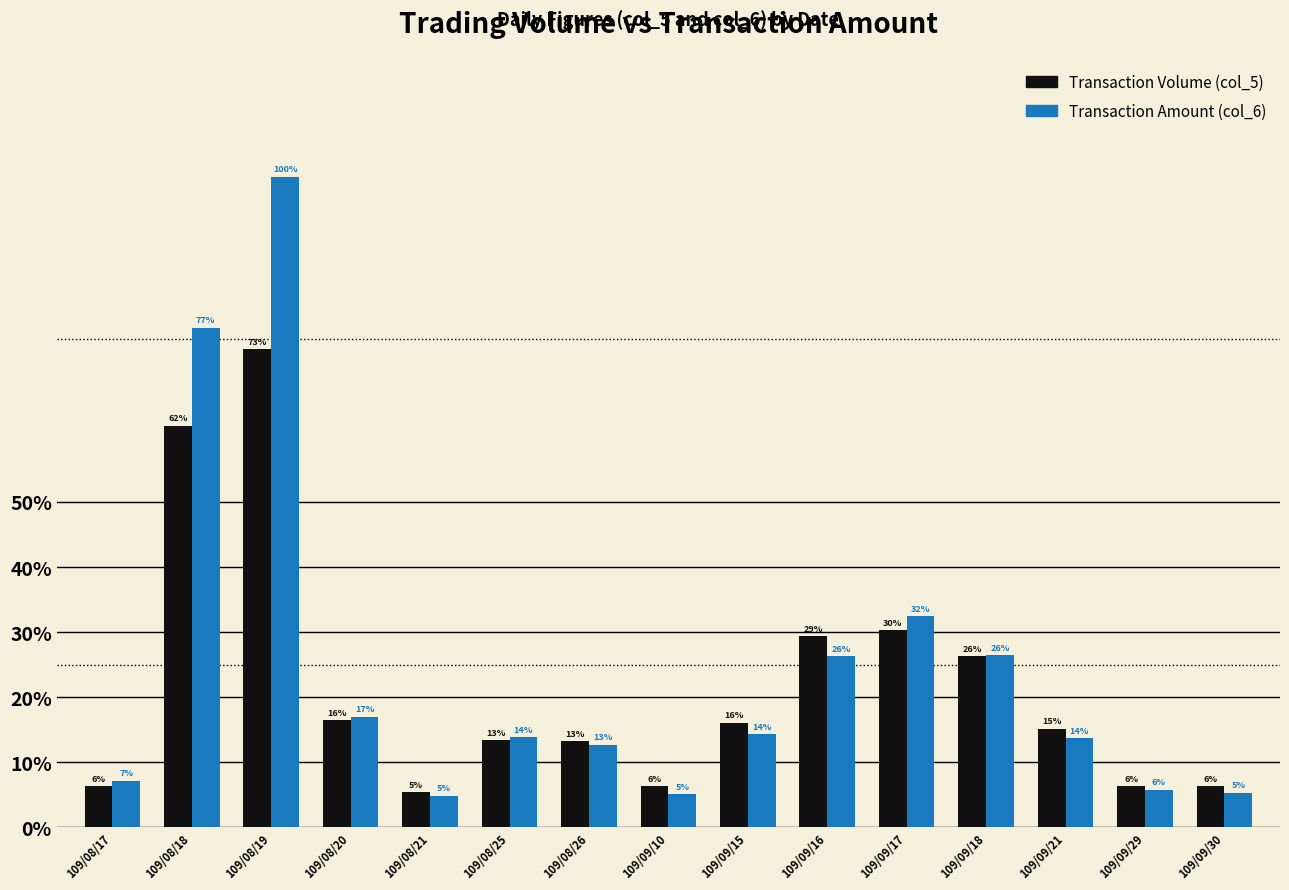

What is the label of the 11th bar from the right?

109/08/21